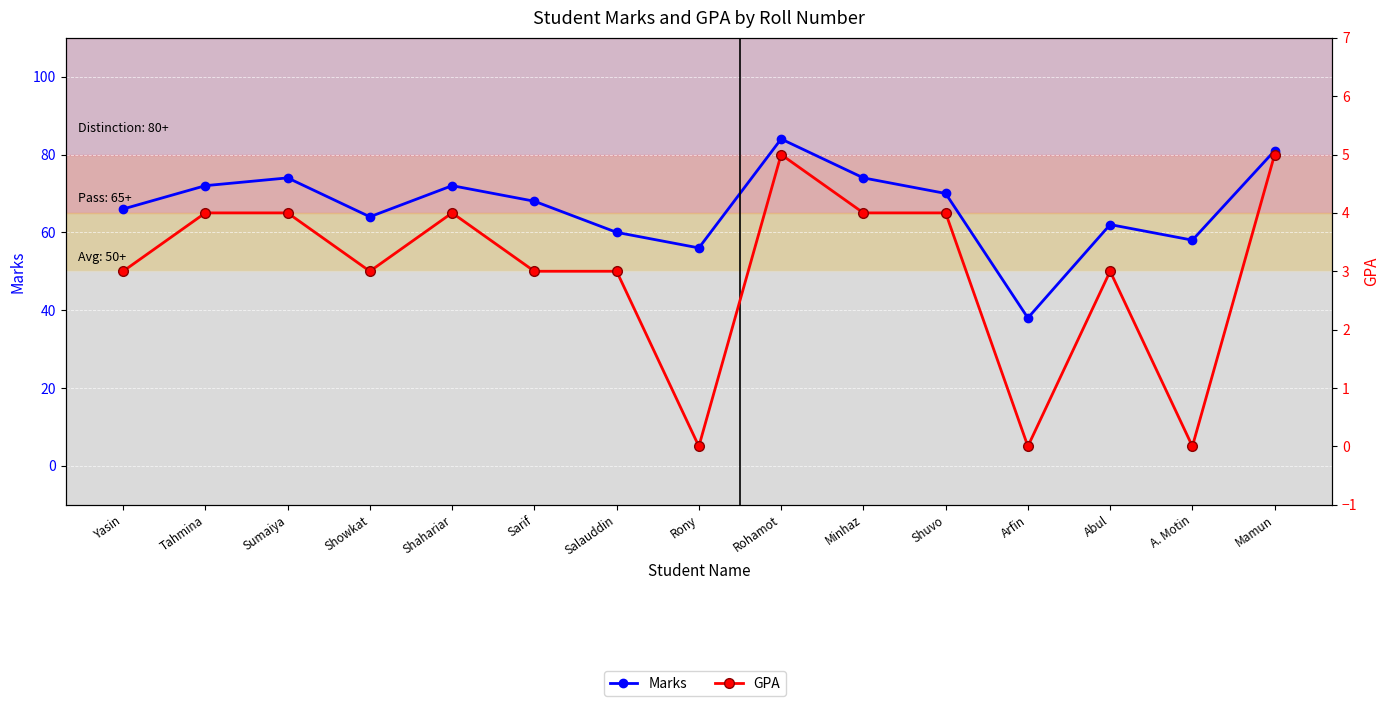

True or false: Marks and GPA cross at least once.

False